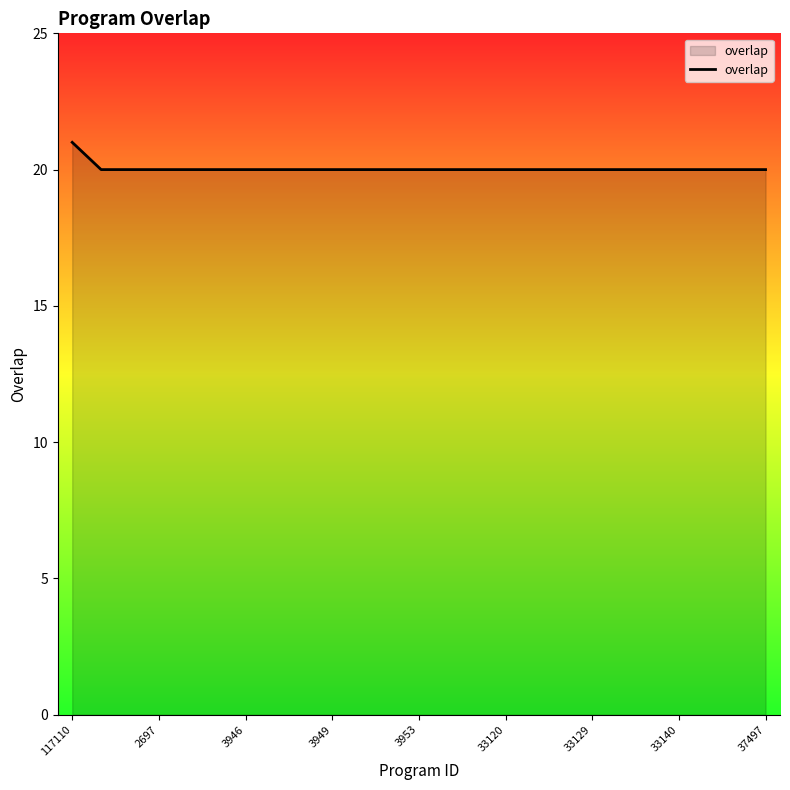

What is the greatest value displayed?

21